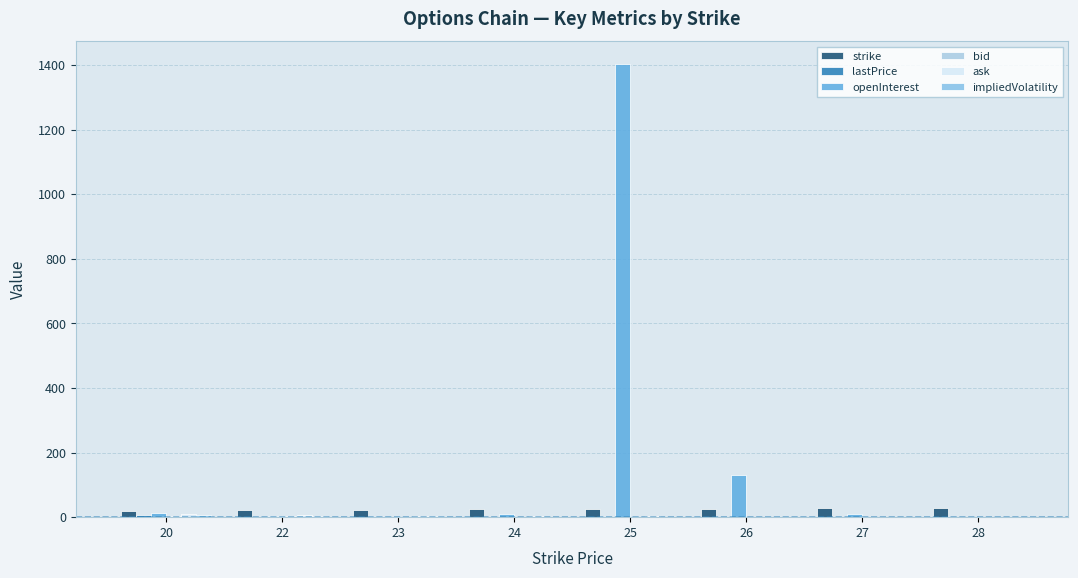

Is it true that openInterest equals 2332.5 at 25?

False